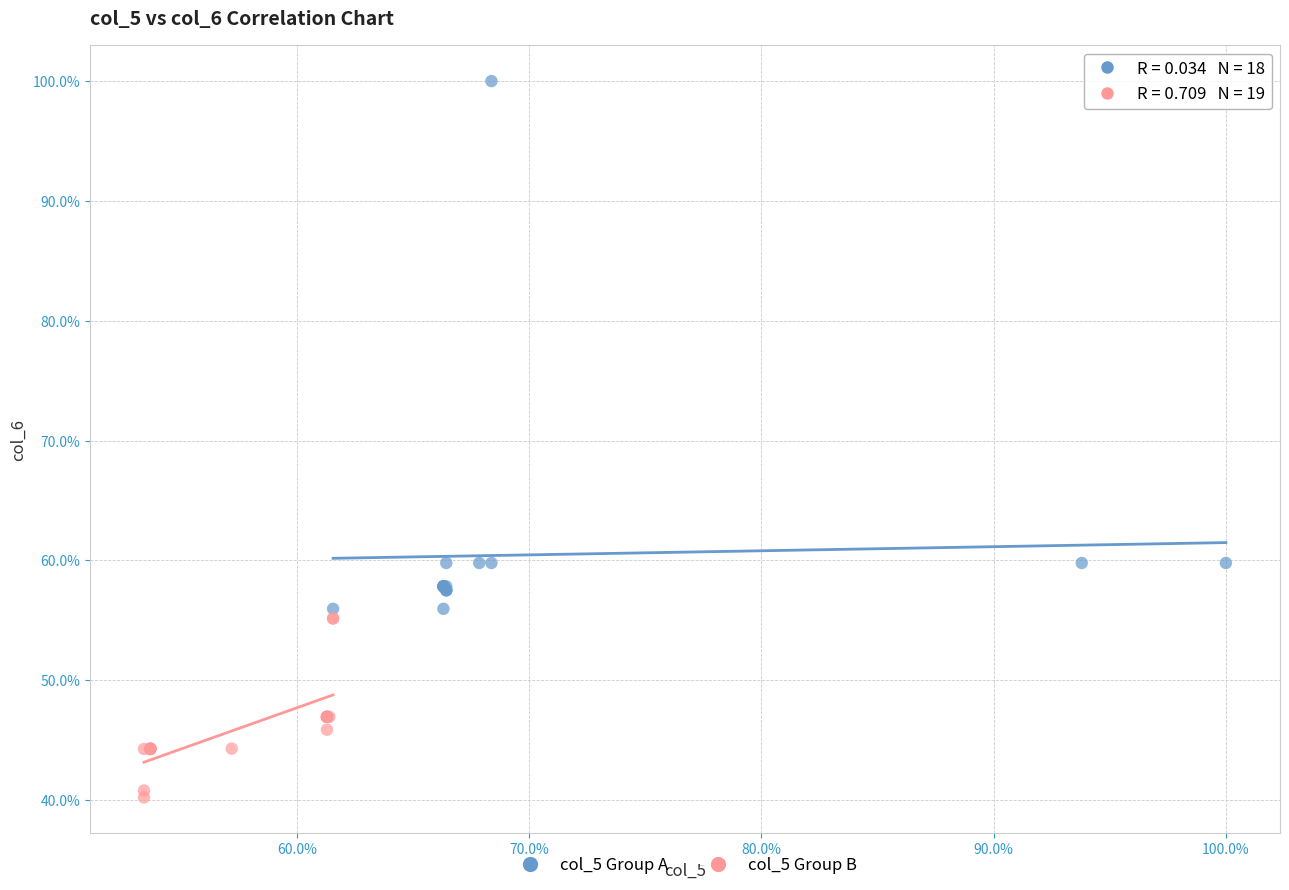

Which series reaches the maximum Y coordinate?

col_5 Group A